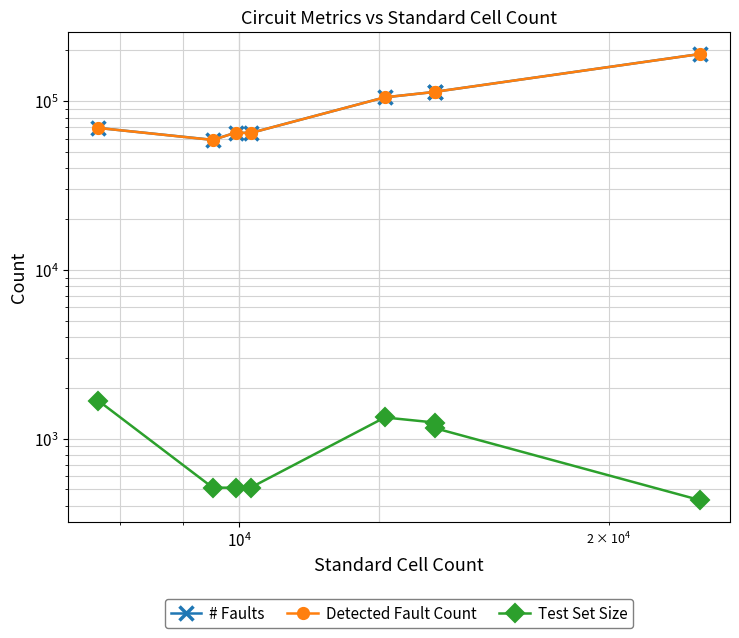

How many lines are shown in the chart?

3